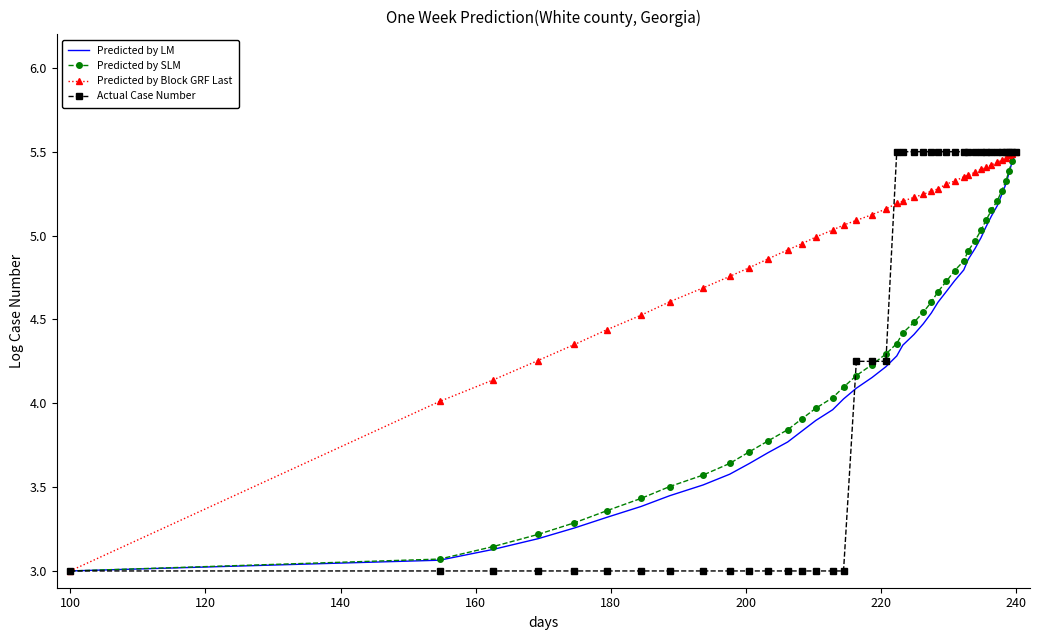

Which series has the largest total across all categories?

Predicted by Block GRF Last